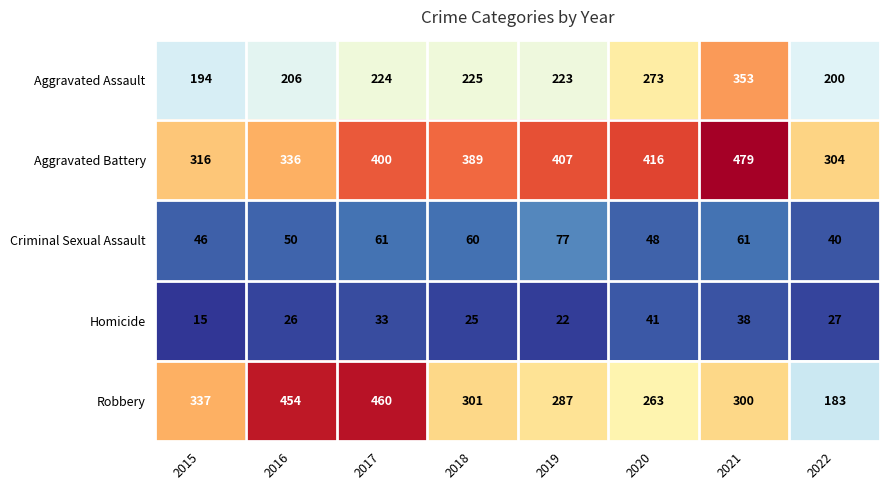

Which series has the widest spread of values?

Robbery